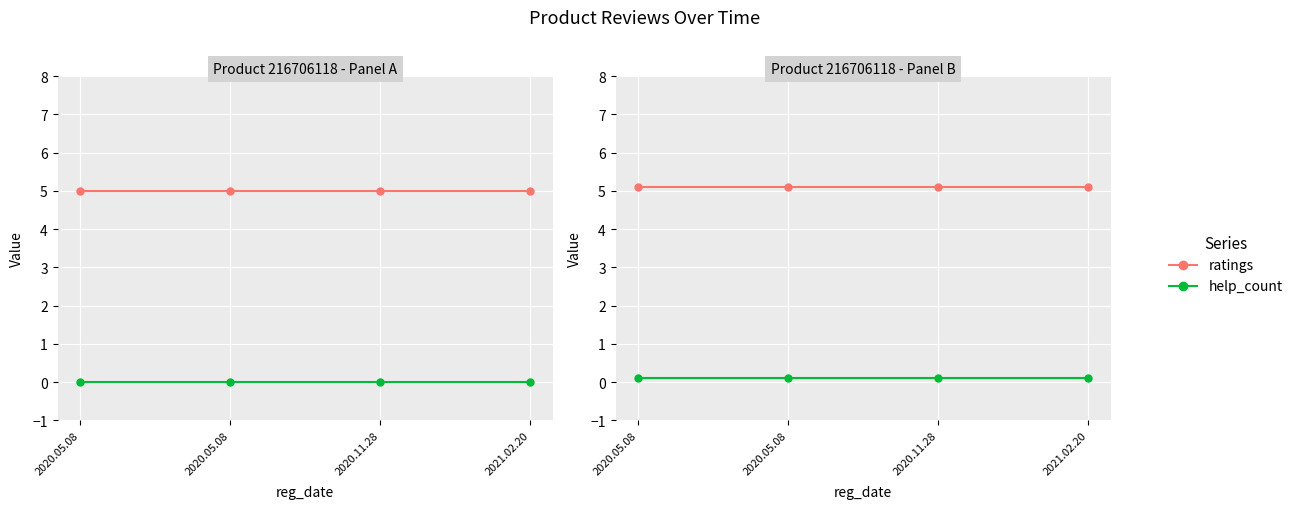

Reading left to right, list all the values displayed in this chart.

ratings: 2020.05.08=5.1	2020.05.08=5.1	2020.11.28=5.1	2021.02.20=5.1
help_count: 2020.05.08=0.1	2020.05.08=0.1	2020.11.28=0.1	2021.02.20=0.1